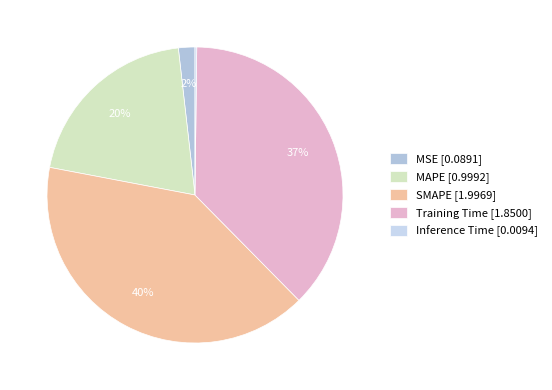

What is the ratio of the value at Training Time to the value at SMAPE?

0.9